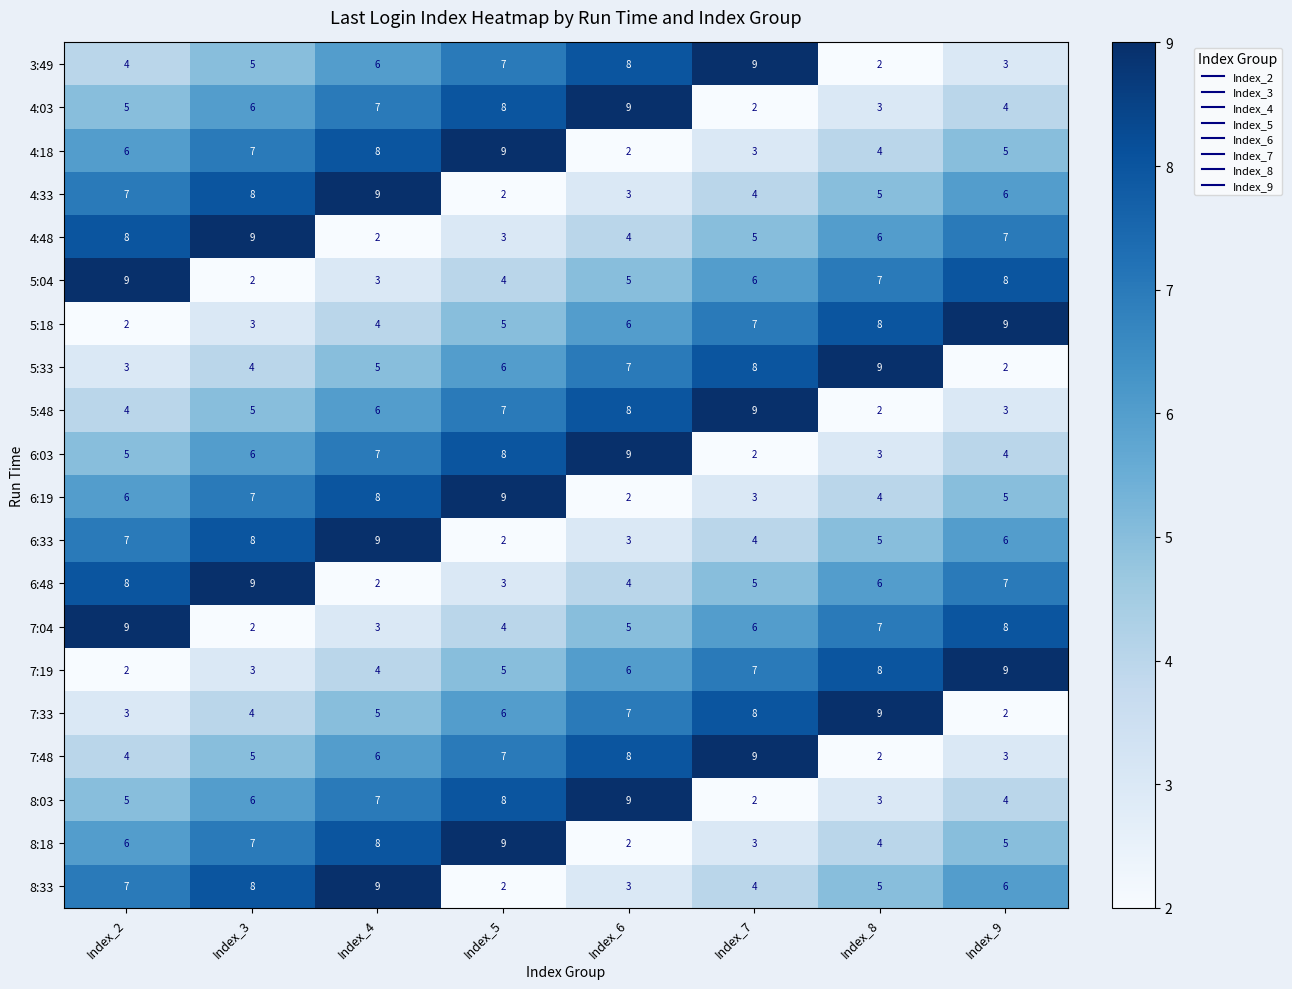

What is the difference between the maximum and second lowest values in the 7:48 series?

6